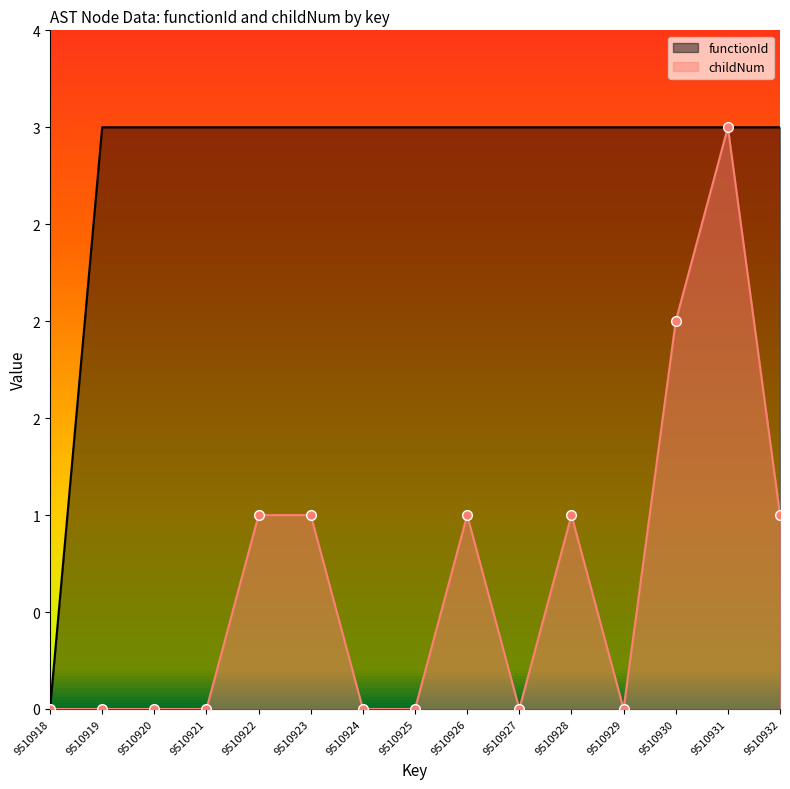

What is the difference between the highest and lowest values at 9510922?

2